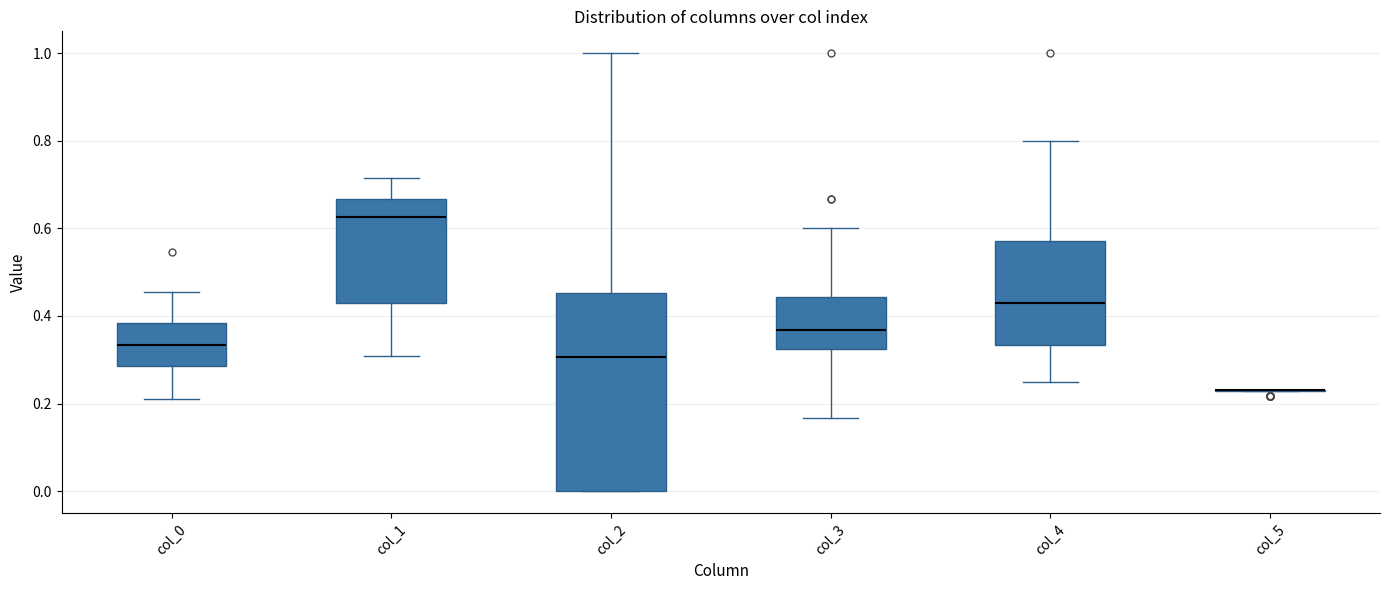

Reading left to right, read every box against the y-axis: the position of its median line, the range the box covers, and the ends of its whiskers. The values are not printed on the chart, so give them approximately, as read against the axis.

col_0: median 0.34, box 0.28 to 0.38, whiskers 0.22 to 0.46
col_1: median 0.62, box 0.42 to 0.66, whiskers 0.30 to 0.72
col_2: median 0.30, box 0.00 to 0.46, whiskers 0.00 to 1.00
col_3: median 0.36, box 0.32 to 0.44, whiskers 0.16 to 0.60
col_4: median 0.42, box 0.34 to 0.58, whiskers 0.26 to 0.80
col_5: box collapsed to a line at 0.24, whiskers 0.22 to 0.24